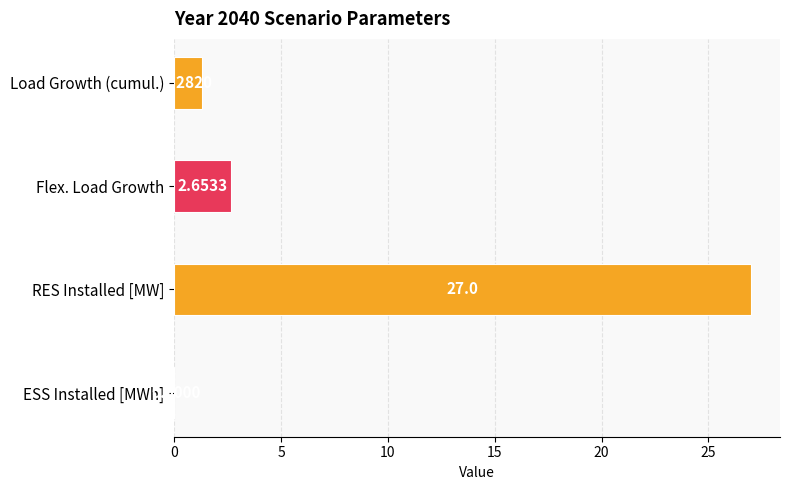

How many data points does each series have?

4